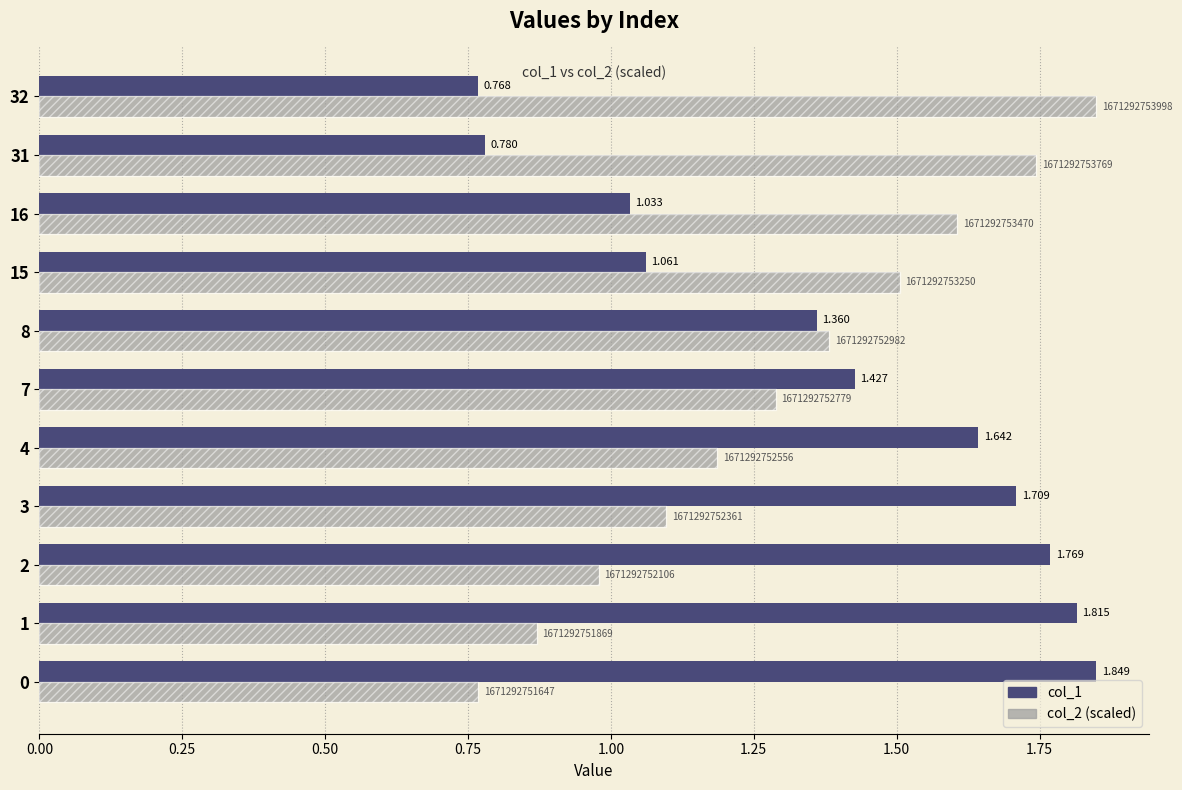

What is the highest value of the col_1 series?

1.8